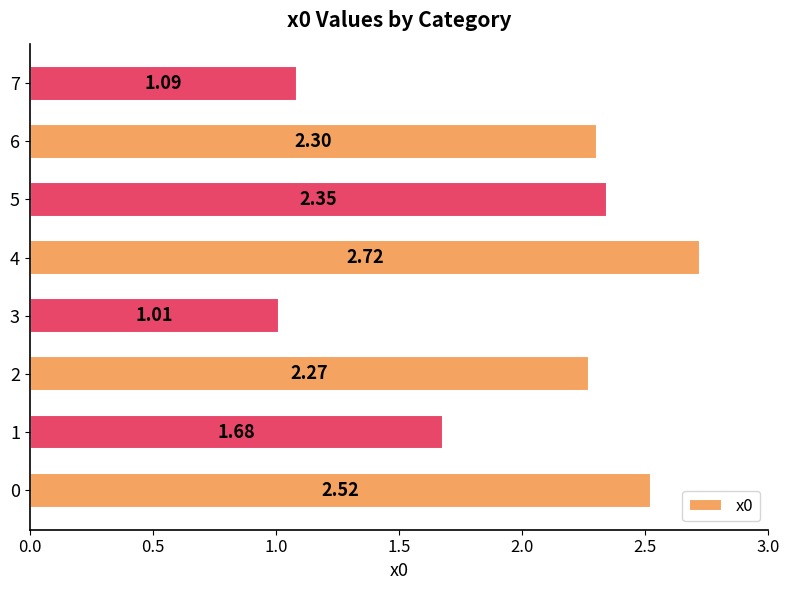

Approximately how many times larger is the value at 1 compared to 6?

0.7